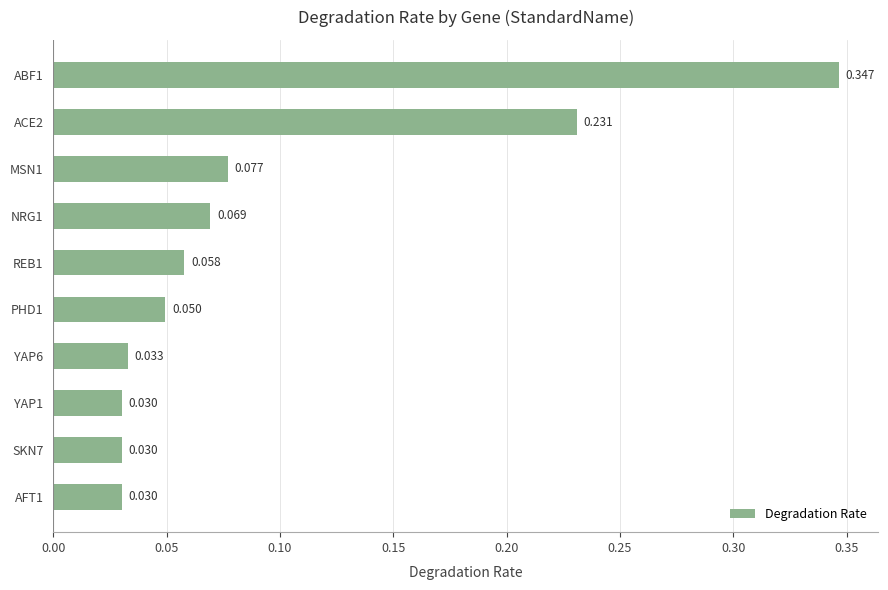

Are the bars horizontal?

Yes